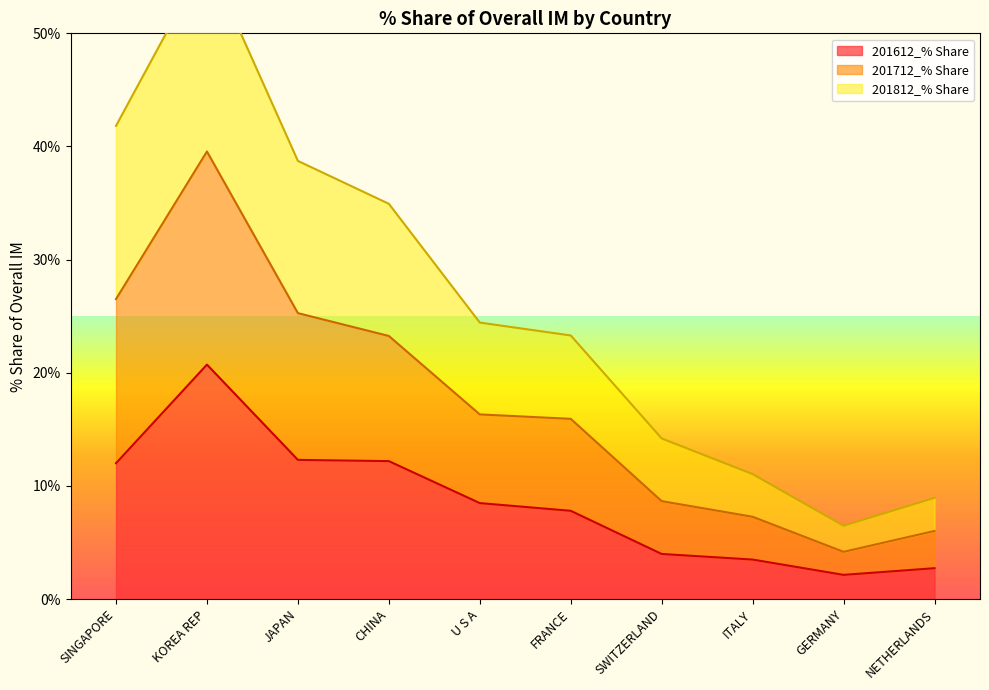

The 201712_% Share series shows 34.3 at KOREA REP. True or false?

False